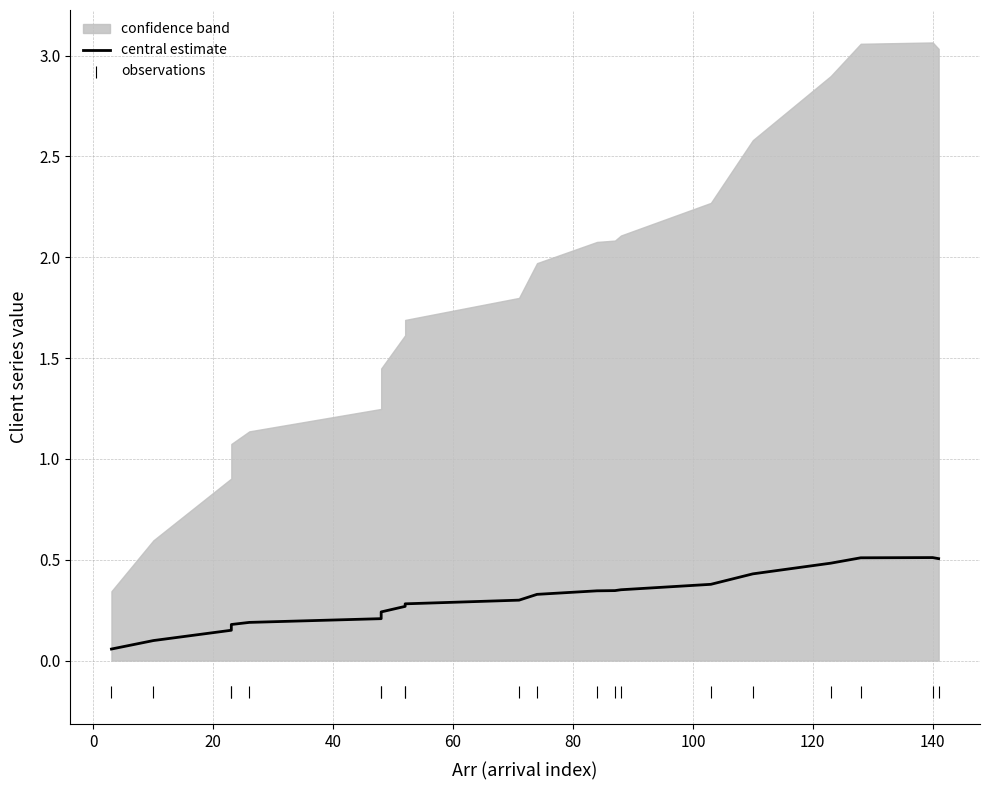

Is the value of observations at 18 greater than the value of central estimate at 120?

No